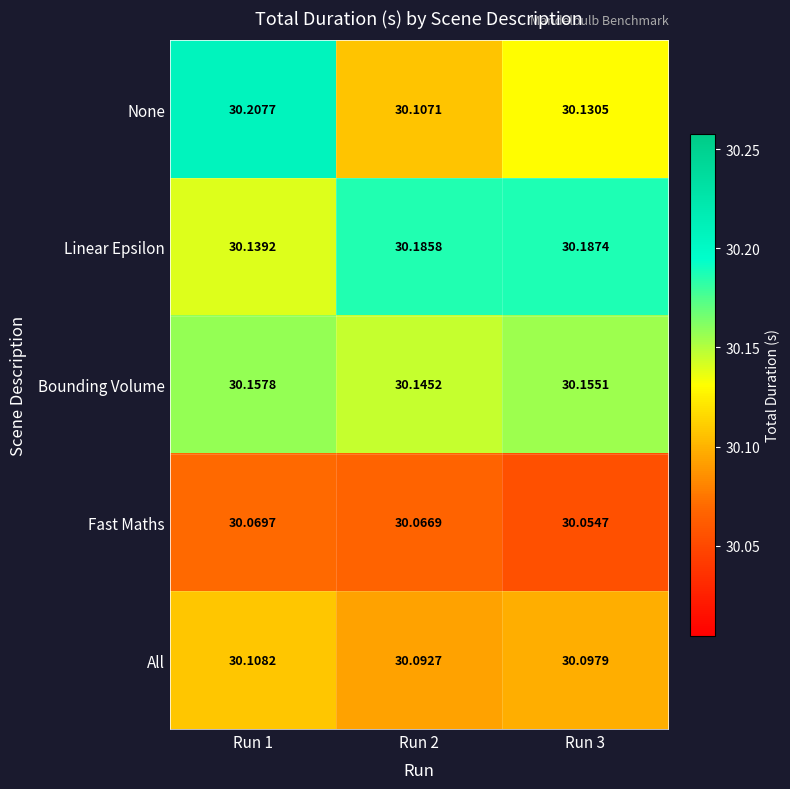

Which series has the largest range (max minus min)?

None